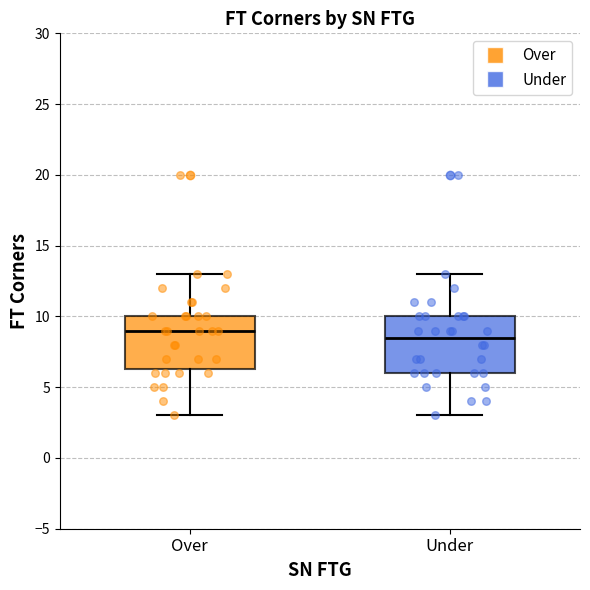

Reading left to right, read every box against the y-axis: the position of its median line, the range the box covers, and the ends of its whiskers. The values are not printed on the chart, so give them approximately, as read against the axis.

Over: median 9.0, box 6.5 to 10.0, whiskers 3.0 to 13.0
Under: median 8.5, box 6.0 to 10.0, whiskers 3.0 to 13.0